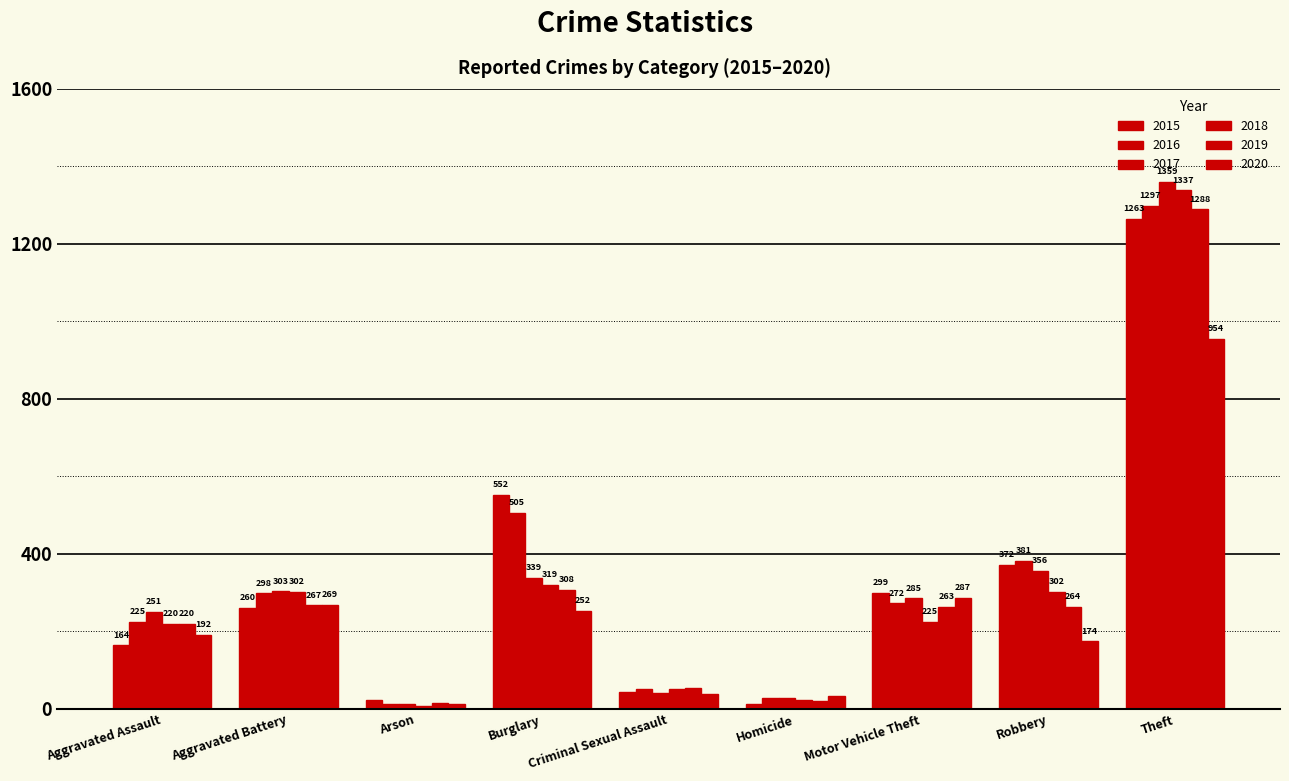

At which label does 2015 first exceed 260?

Burglary